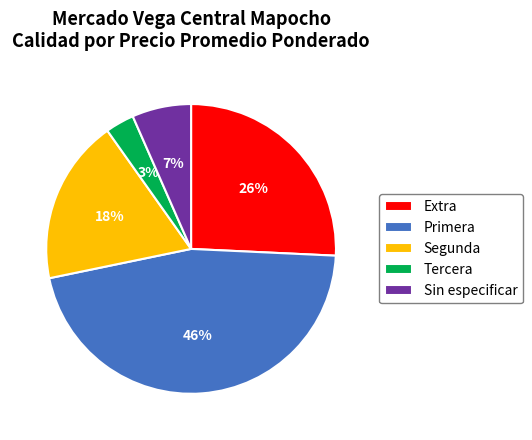

To the nearest percent, what percentage of the pie is Primera?

46%